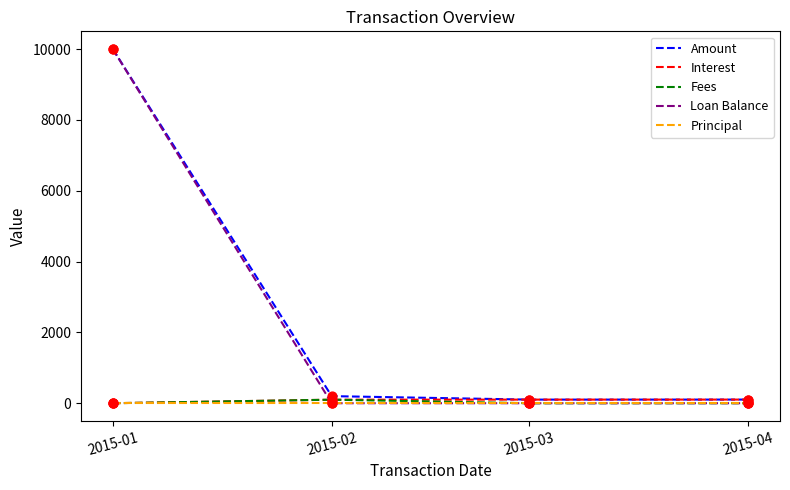

What is the total value across all series at 2015-02?

400.0